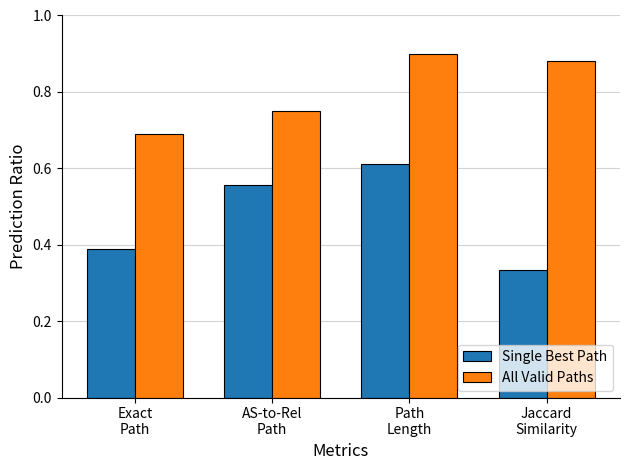

Are the bars horizontal?

No